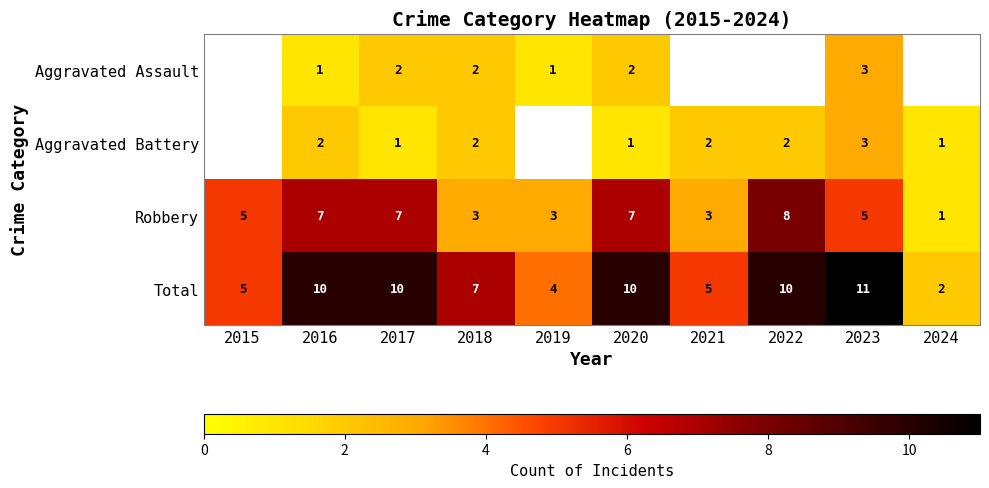

Is it true that Aggravated Assault equals 1 at 2023?

False